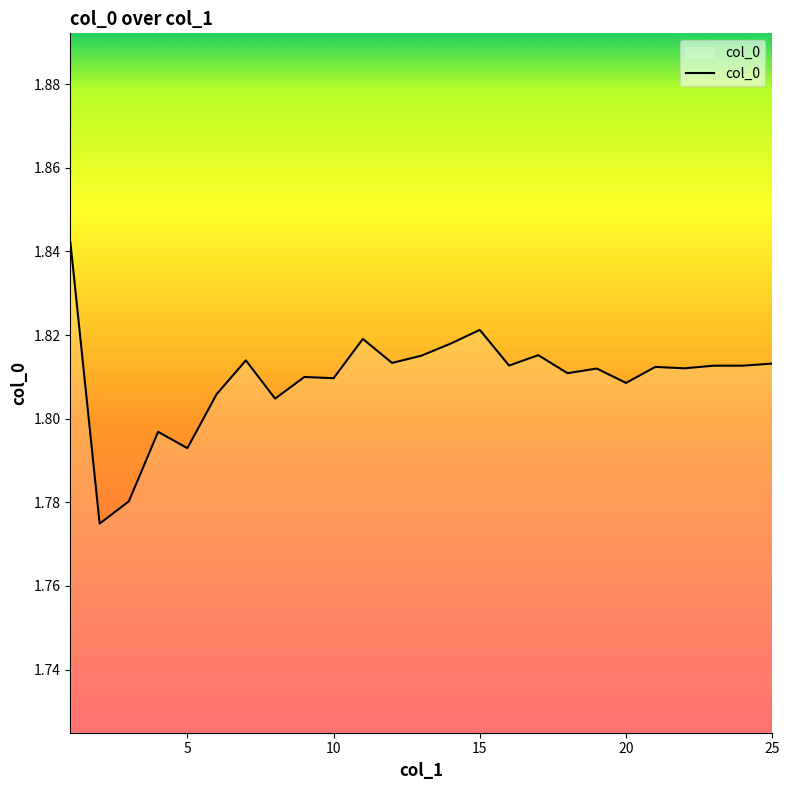

How many categories are shown in the chart?

25